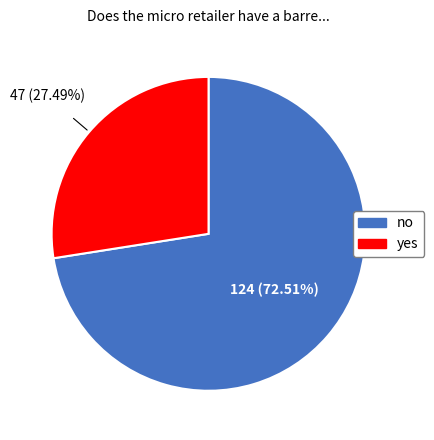

How many slices are in this pie chart?

2